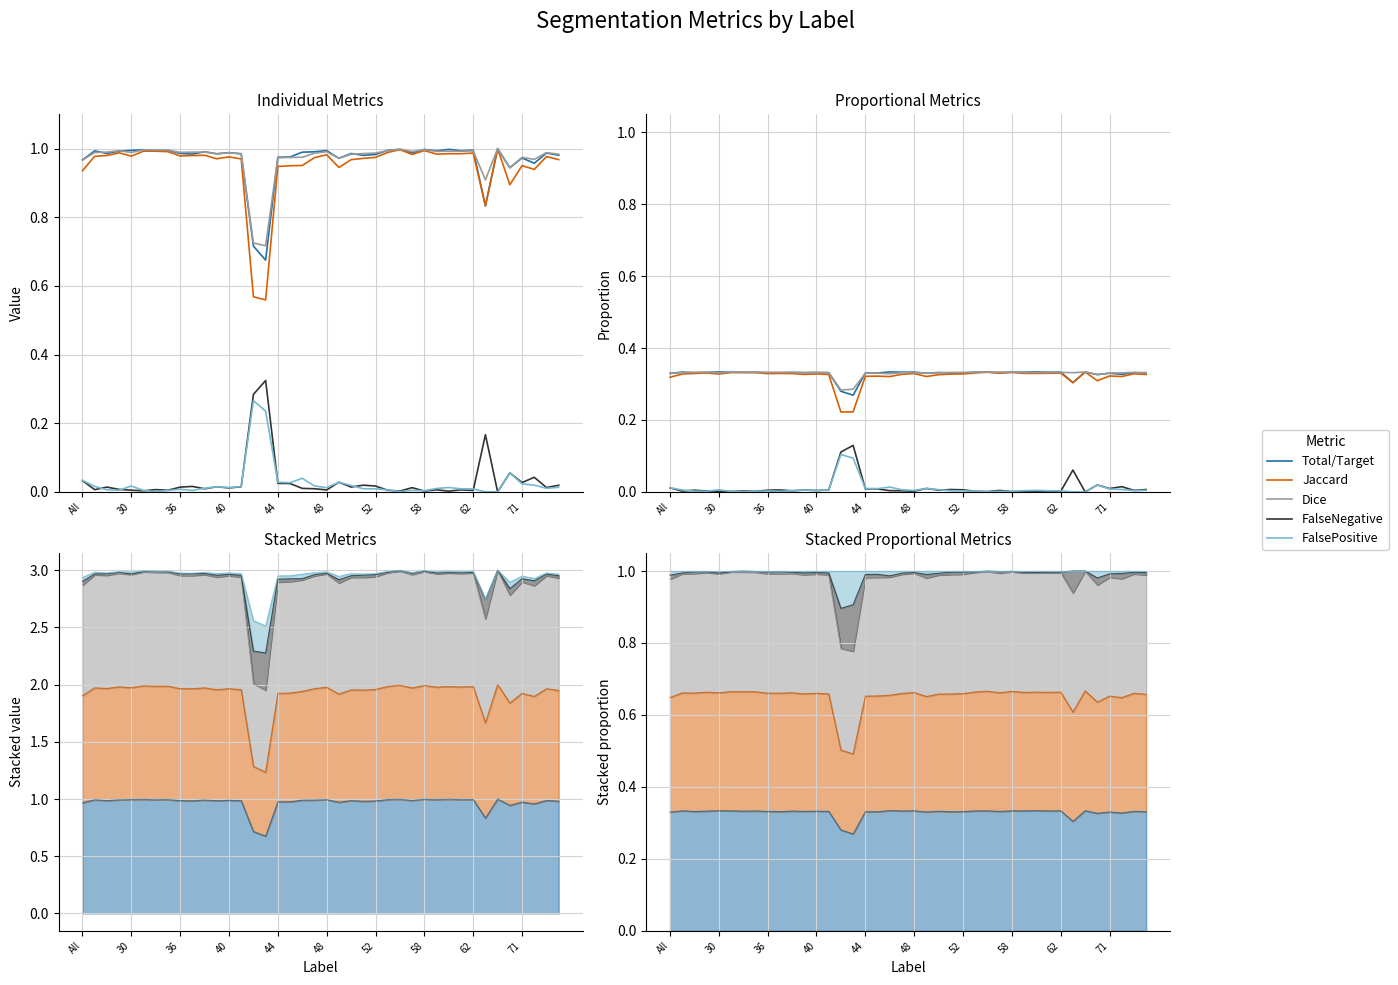

In FalseNegative, how many points are lower than both neighbors (excluding endpoints)?

14